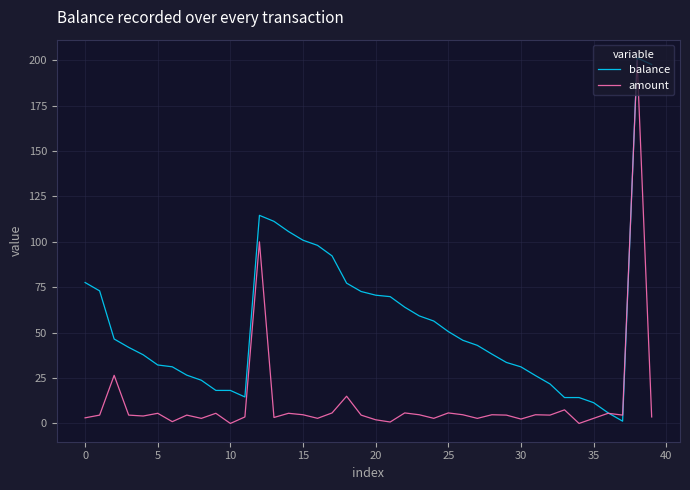

In balance, how many points are higher than both neighbors (excluding endpoints)?

2